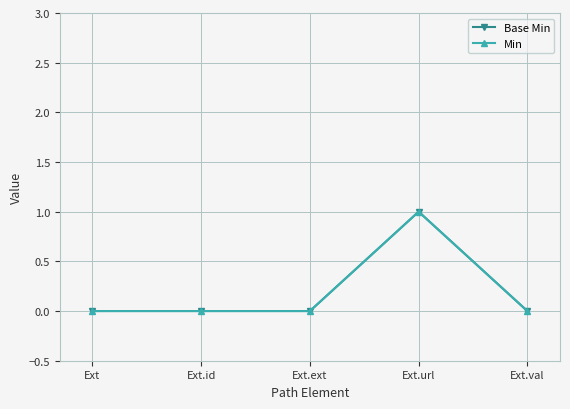

Which series has the widest spread of values?

Base Min